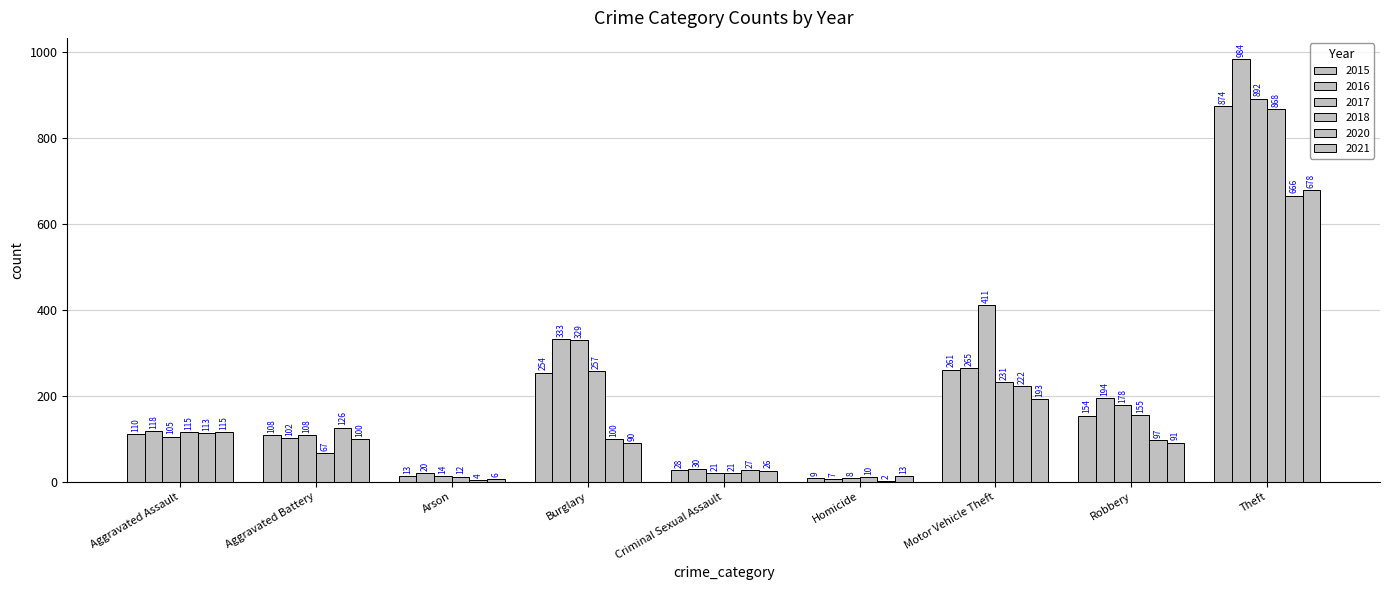

What is the difference between the maximum and minimum values in the 2018 series?

858